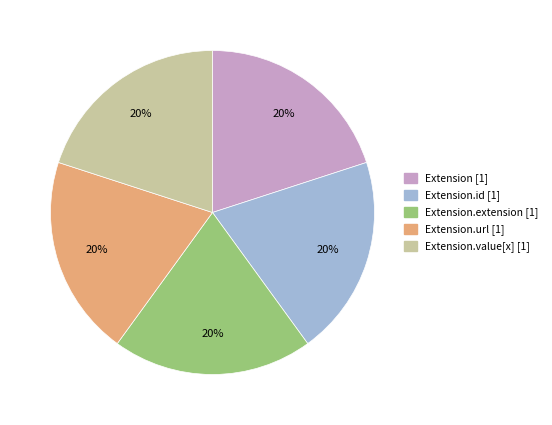

To the nearest percent, what is the average slice percentage?

20%